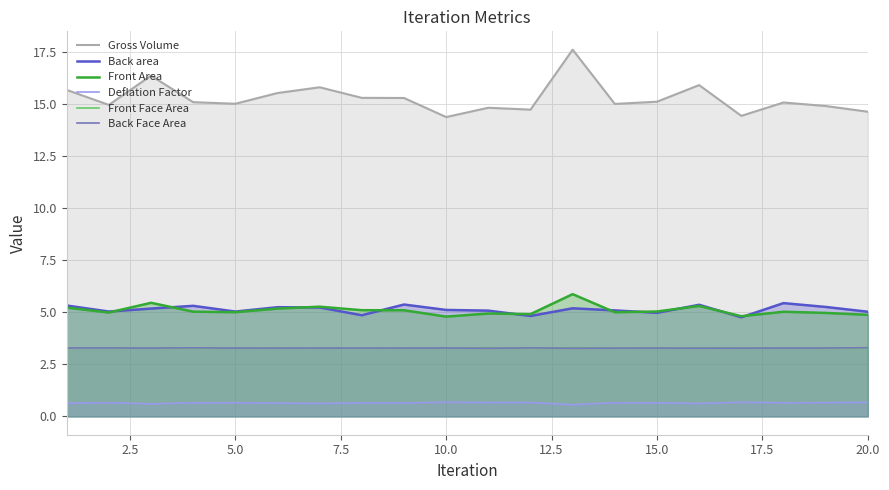

What are all the series names shown in the legend?

Gross Volume, Back area, Front Area, Deflation Factor, Front Face Area, Back Face Area